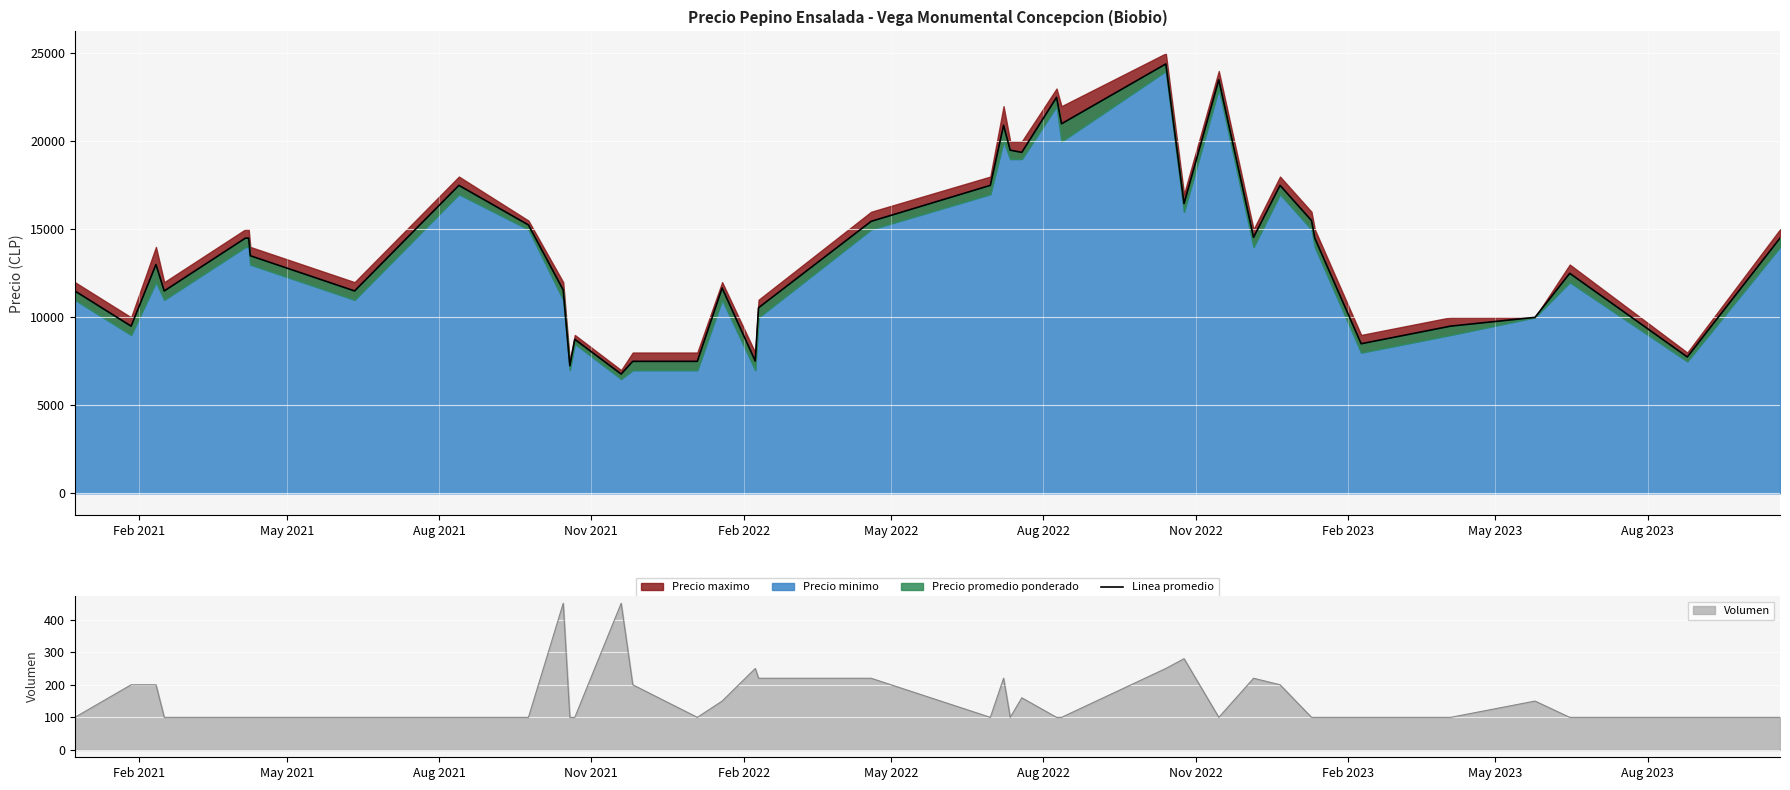

What is the lowest value of the Volumen series?

100